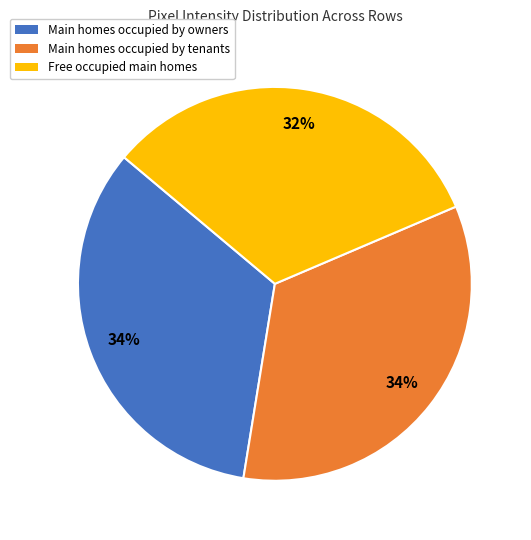

To the nearest percent, what is the average slice percentage?

33%